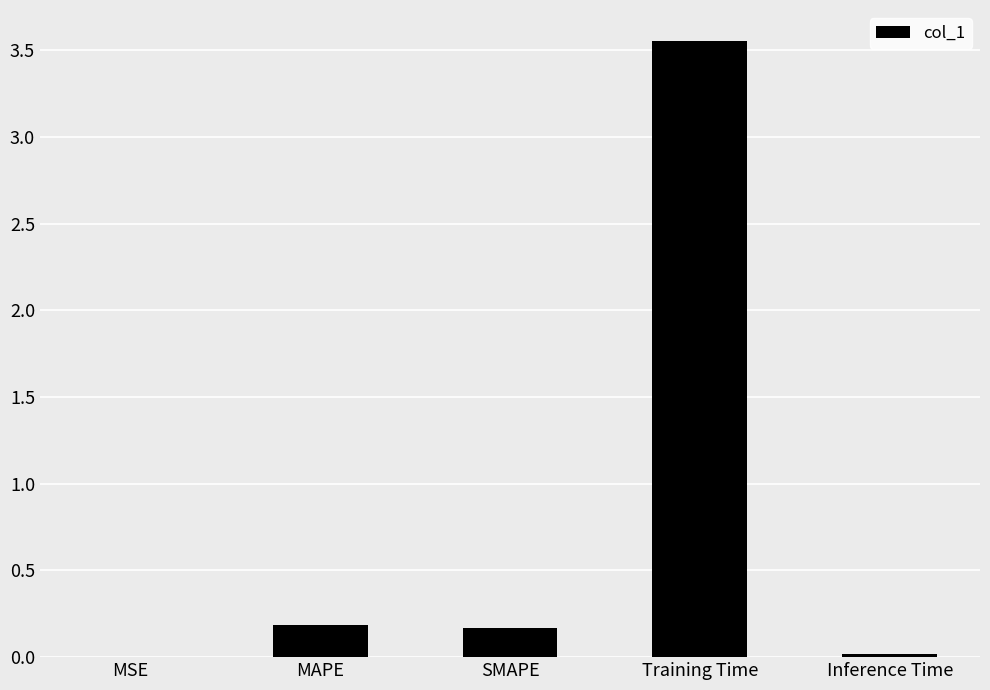

What is the sum of all values?

3.9